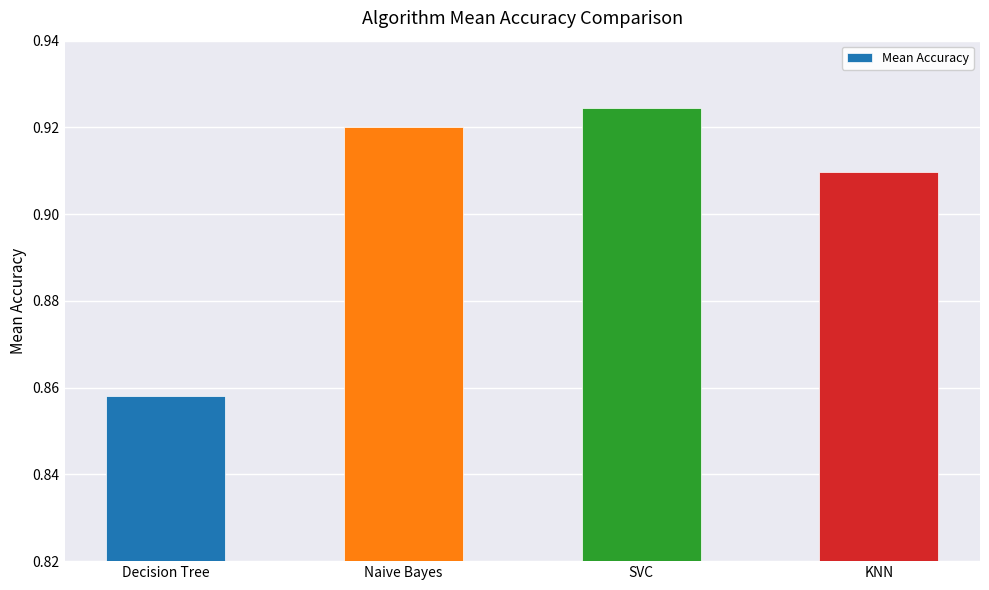

At which category does the chart reach its minimum across all series?

Decision Tree